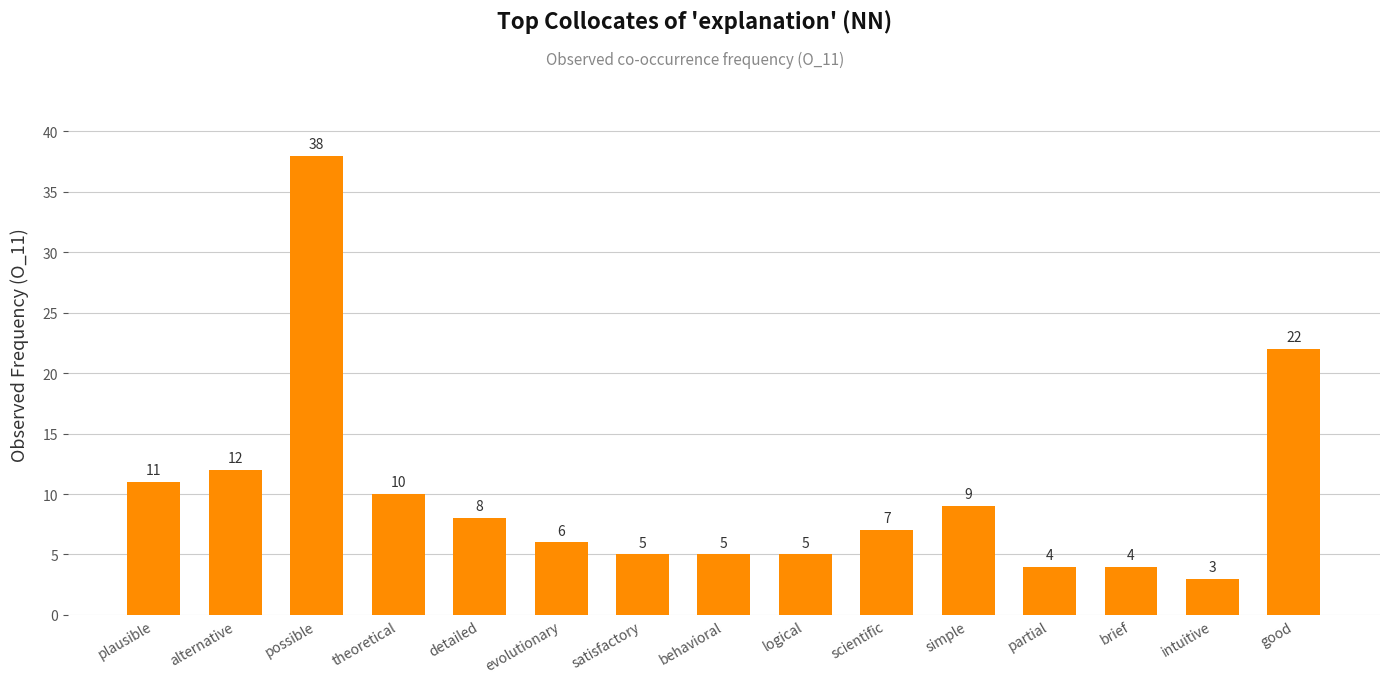

Where is the data nearest to the value 20?

good